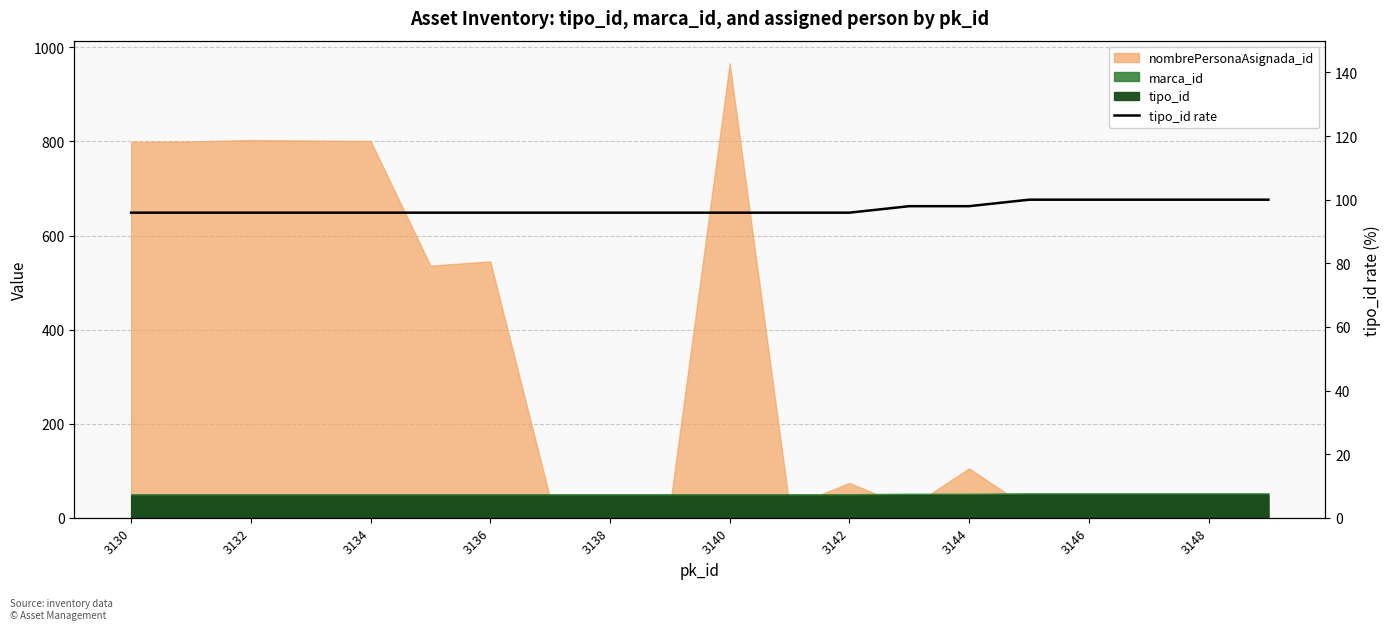

The chart shows a value of 48.1 at 15. True or false?

False